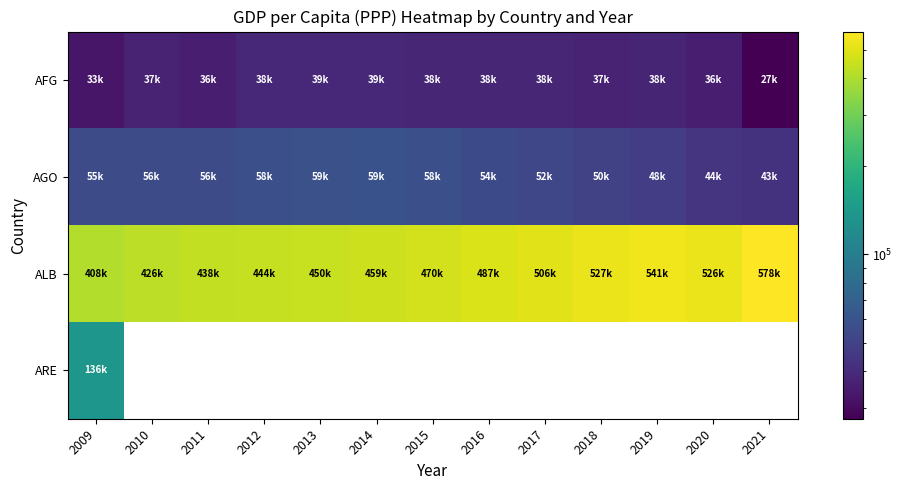

Which category has the lowest value across all series?

2021